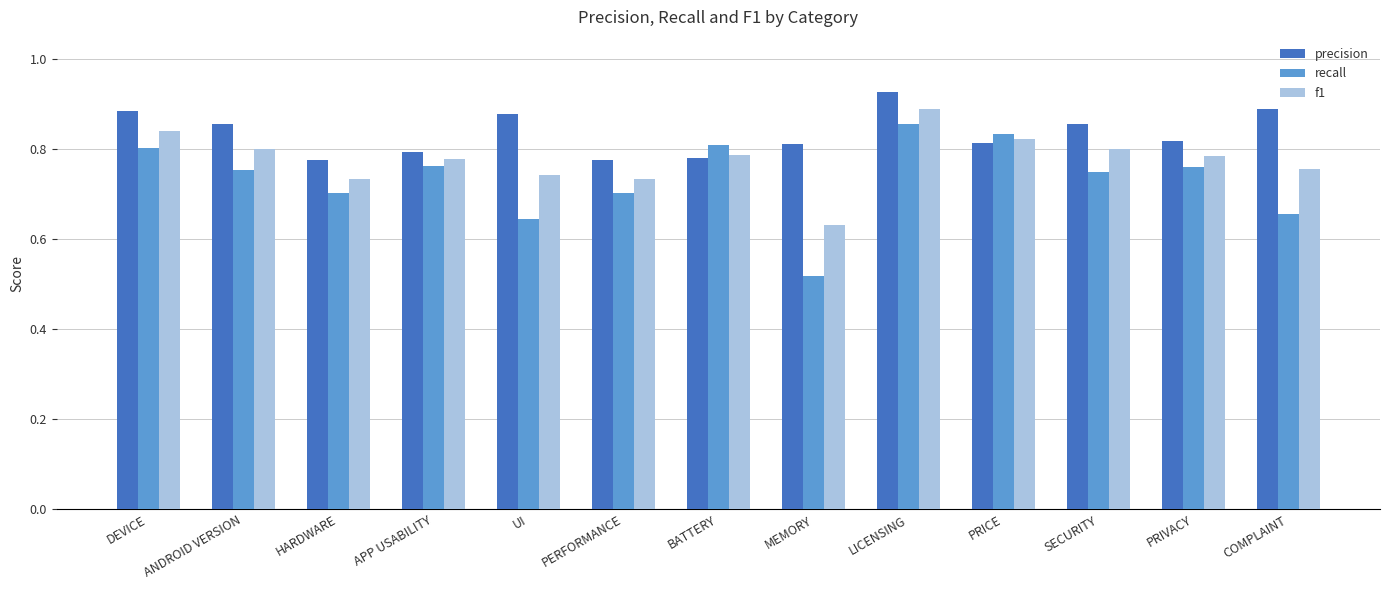

The value of f1 at HARDWARE is 0.2. True or false?

False